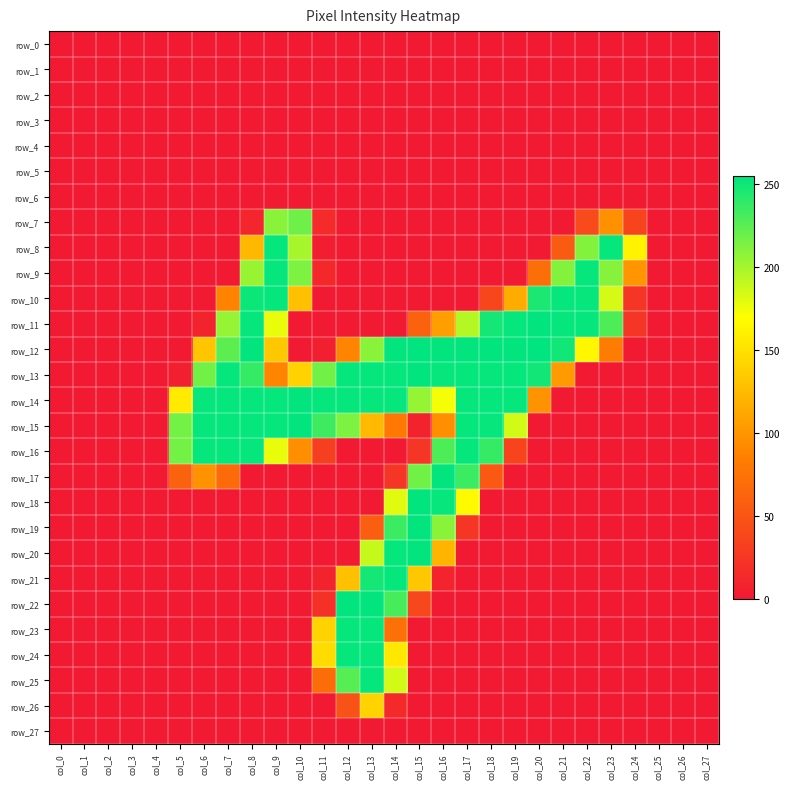

True or false: row_12 has a value of 143 at col_10.

False